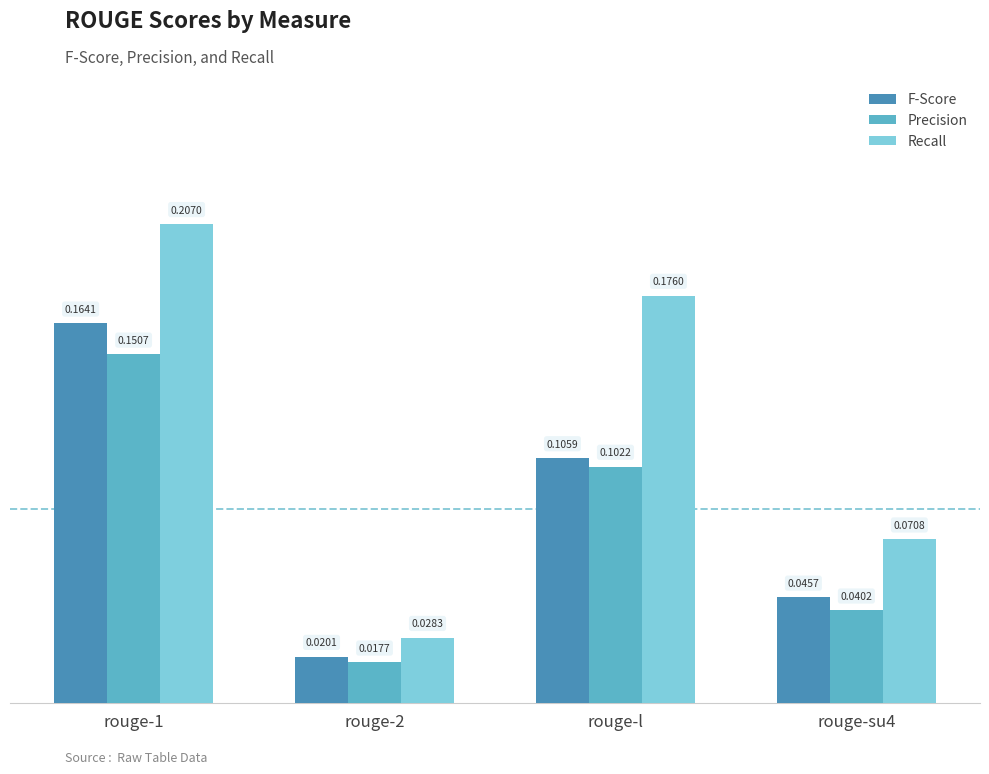

How many Recall values are between 0 and 1?

4